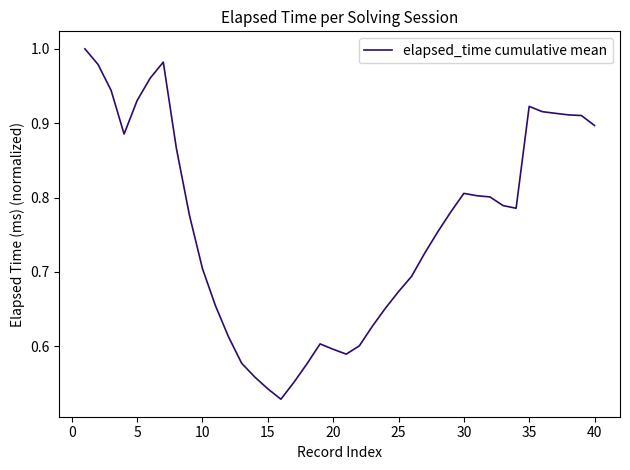

How many lines are shown in the chart?

1